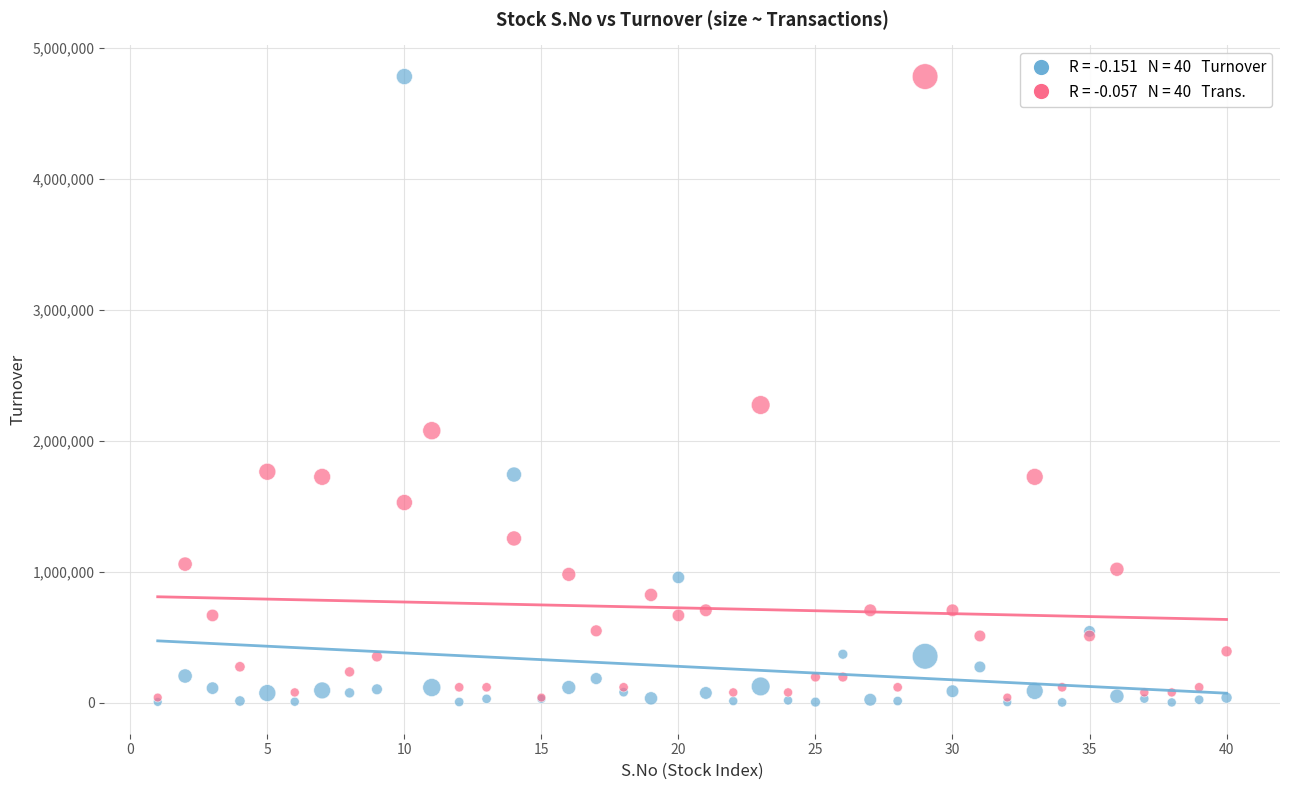

Across all series, what Y value is closest to 2392800?

2274184.8